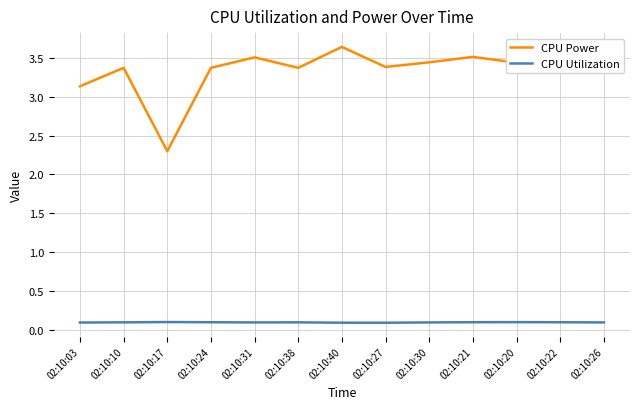

What position from the left is 02:10:27?

8